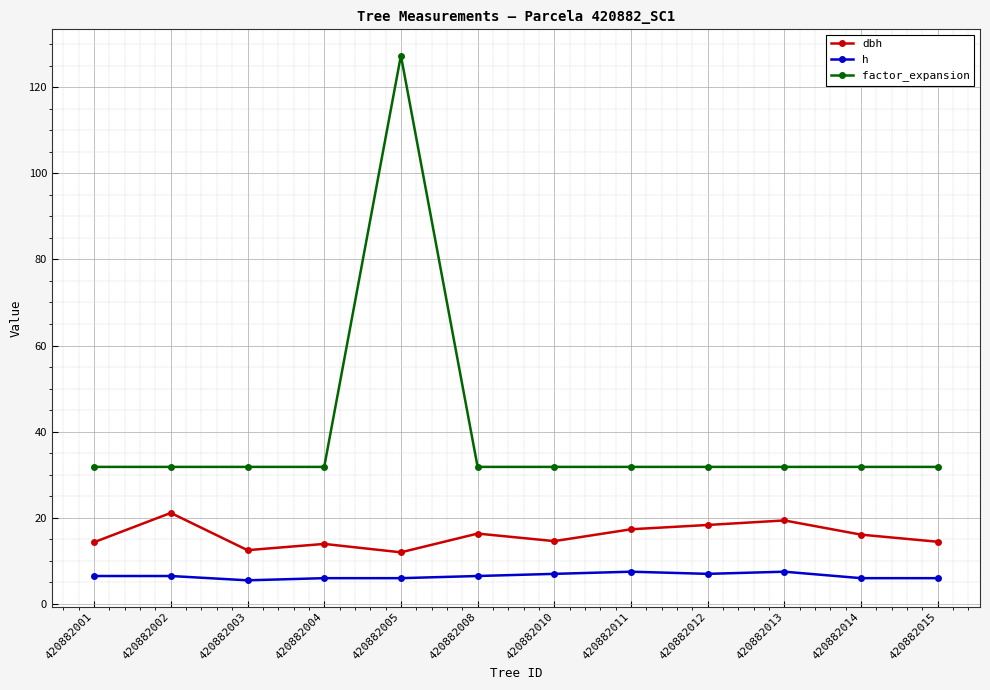

True or false: h and factor_expansion cross at least once.

False